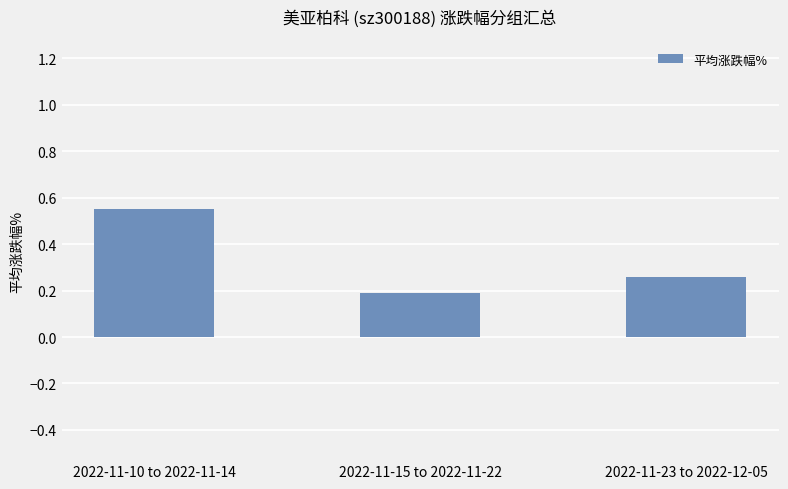

True or false: the data shows 0.4 at 2022-11-23 to 2022-12-05.

False